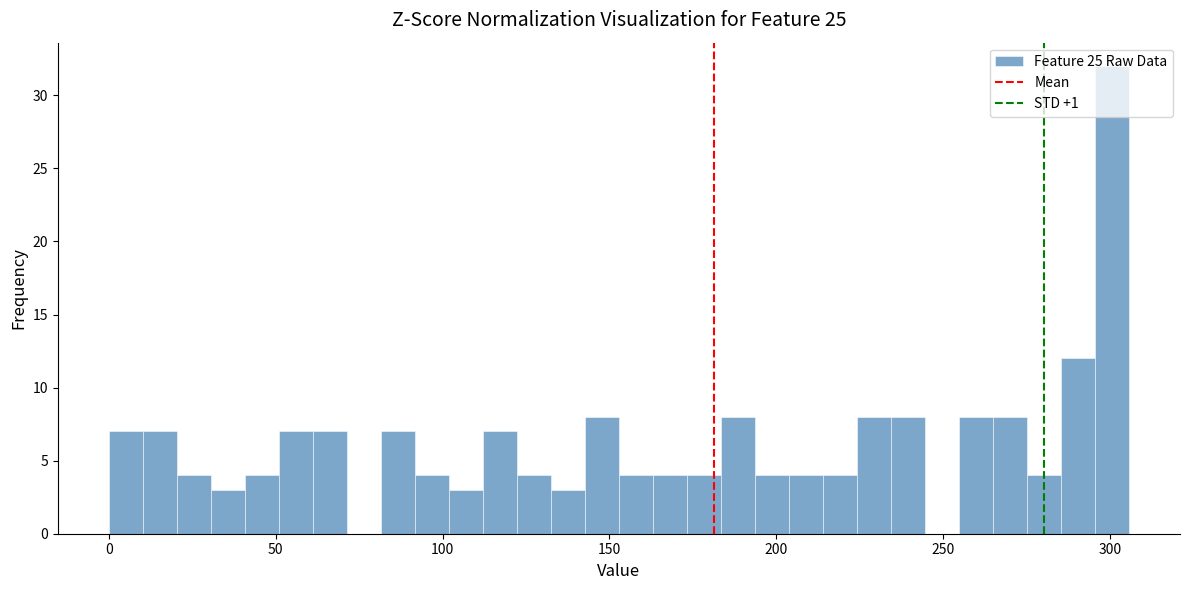

Read against the x-axis, roughly where is the centre of the tallest bar?

300